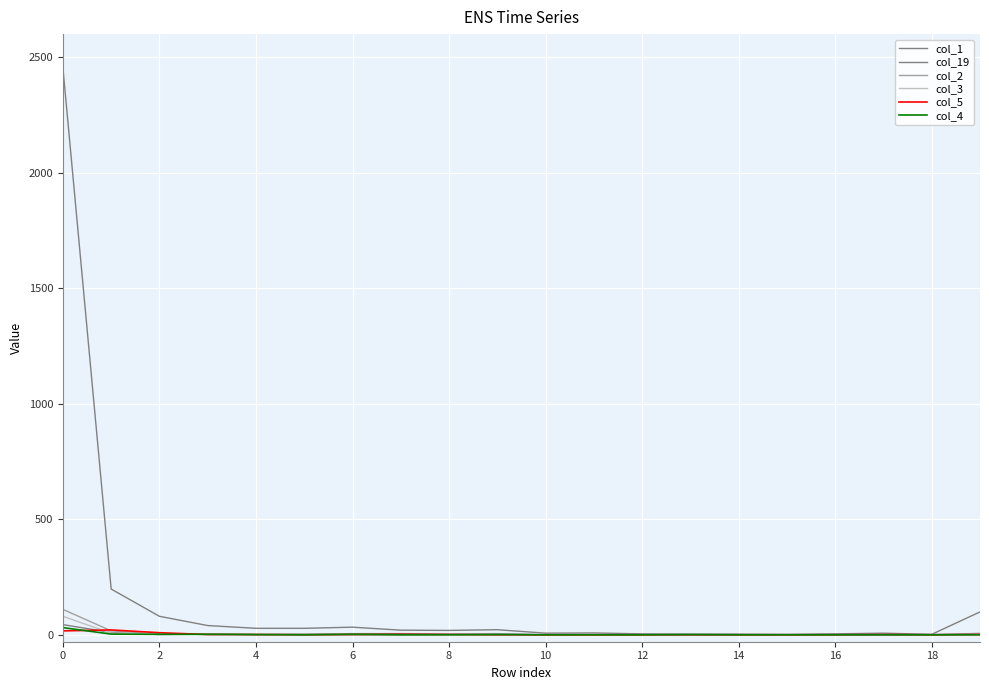

How many intersections are there between col_19 and col_3?

3